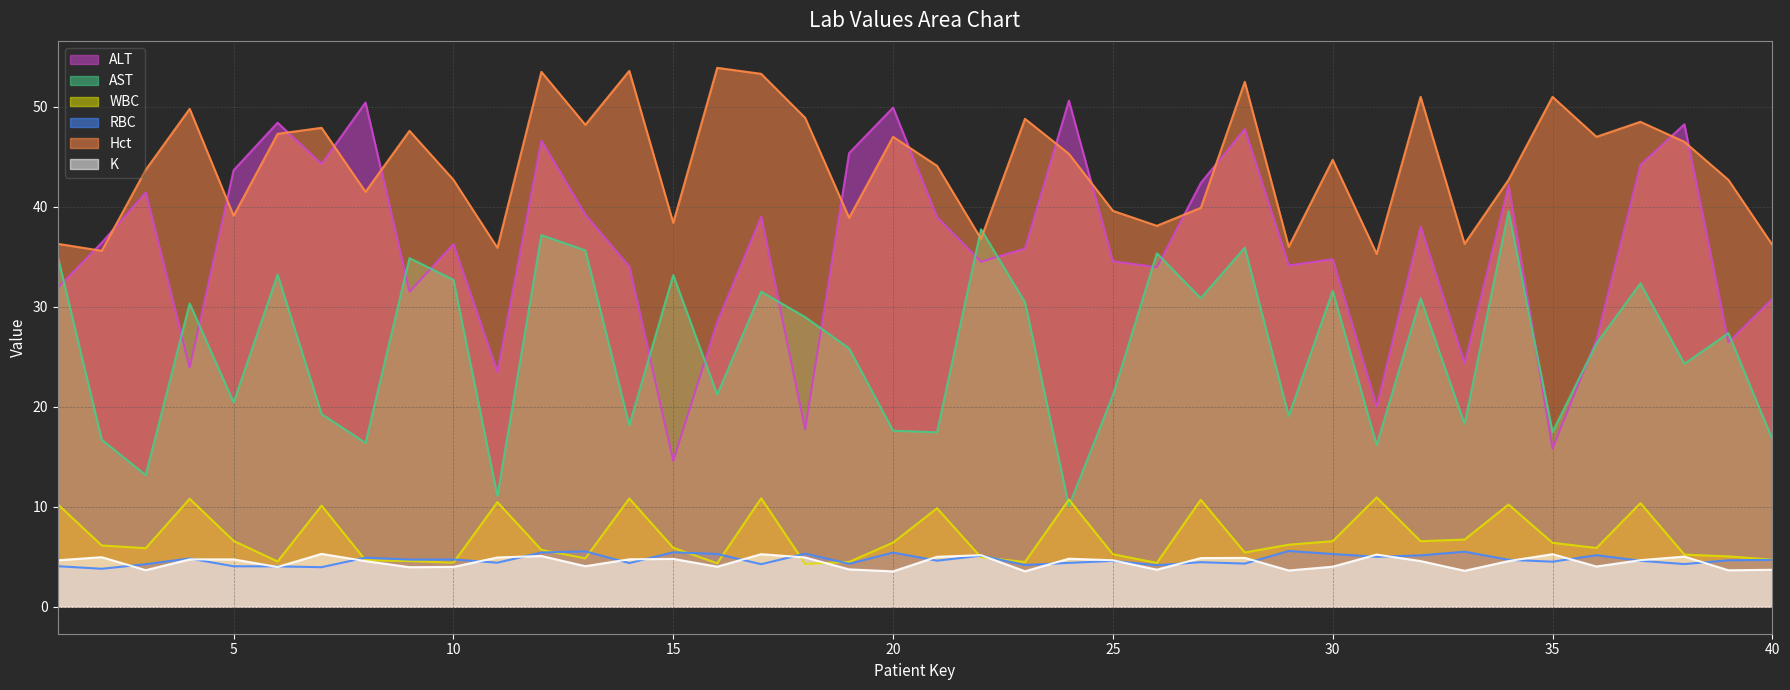

What is the spread (max minus min) of values at 2?

32.6